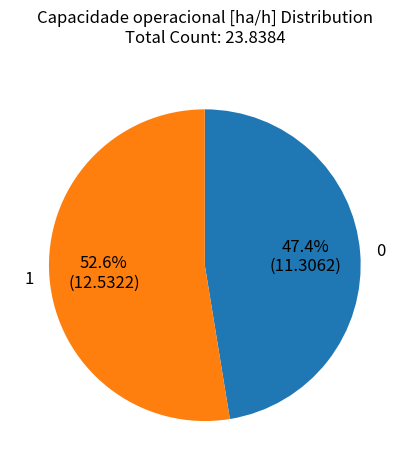

Which slice is the largest?

1